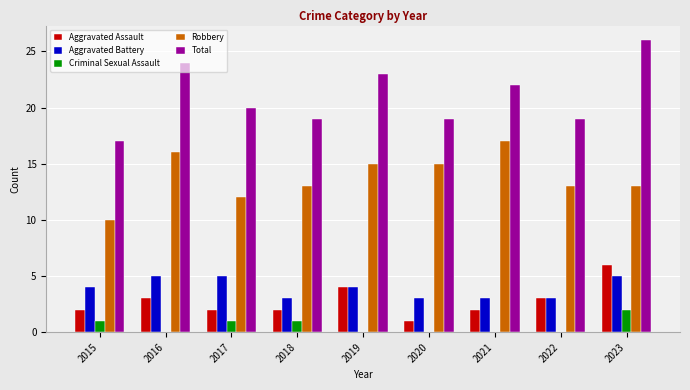

Is the value of Criminal Sexual Assault at 2016 greater than the value of Robbery at 2015?

No